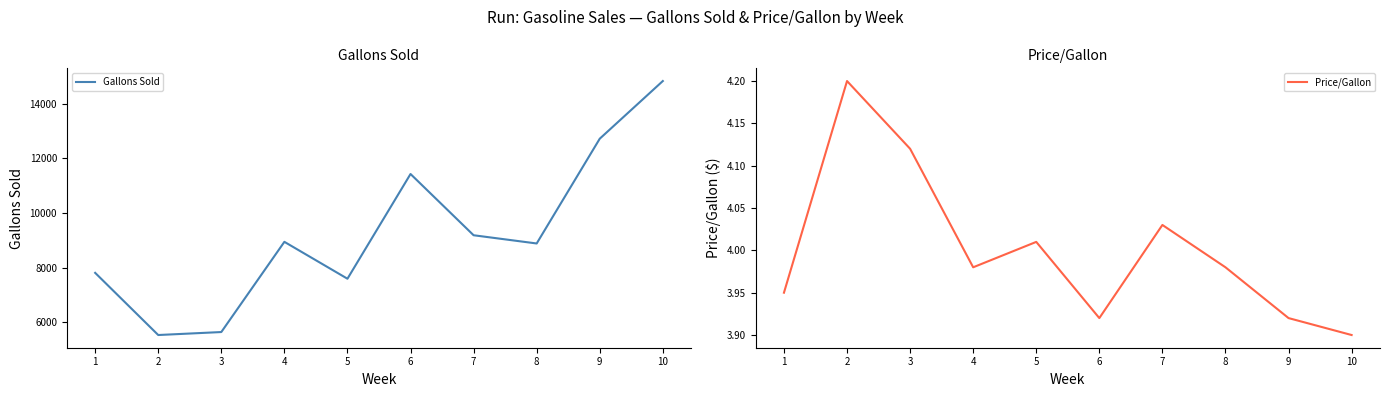

How many lines are shown in the chart?

2